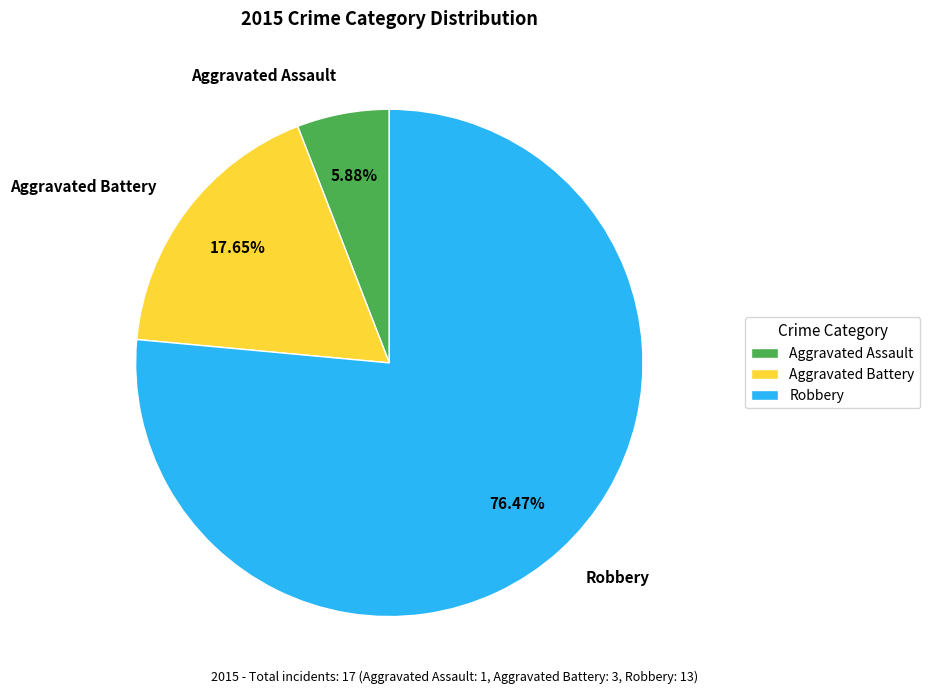

The Aggravated Assault slice represents 1% of the pie. True or false?

False